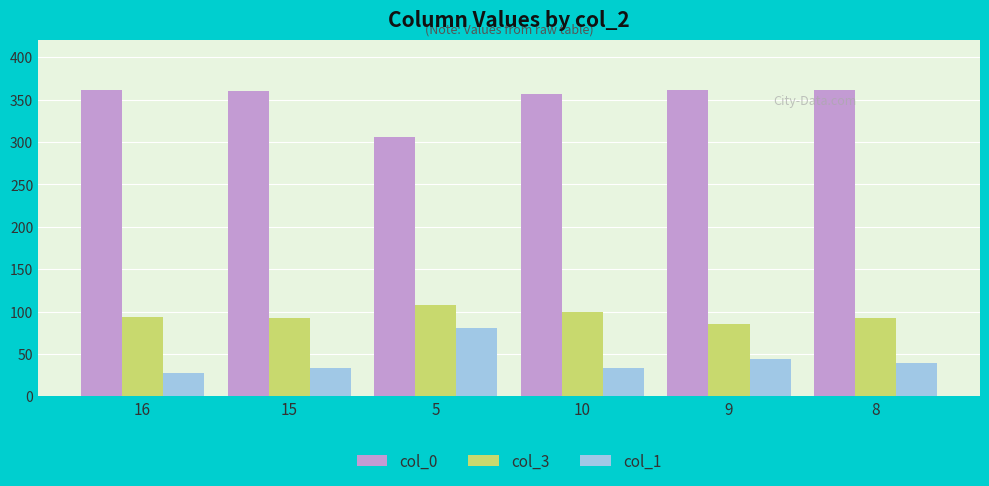

At how many categories does at least one series exceed 69?

6